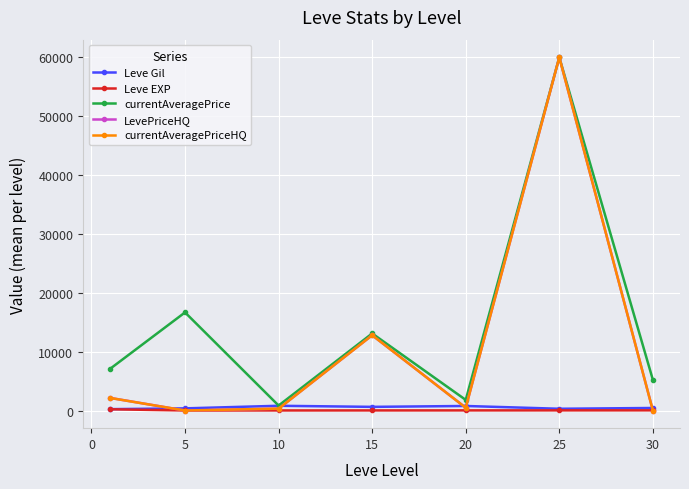

How many interior local valleys does the LevePriceHQ series have?

2